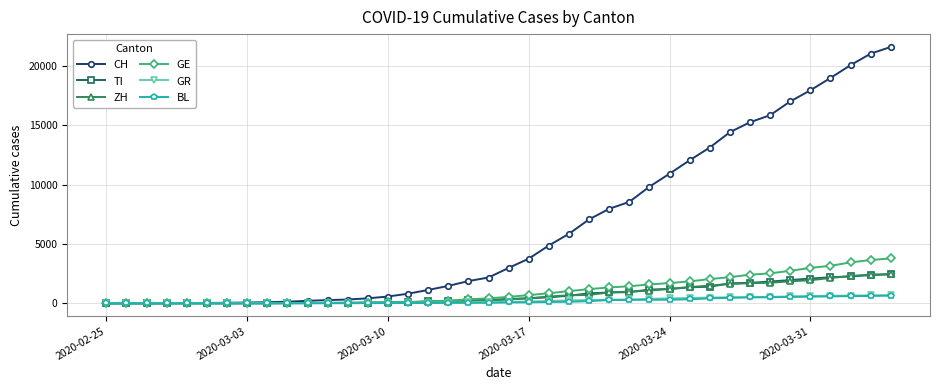

Which series has the widest spread of values?

CH